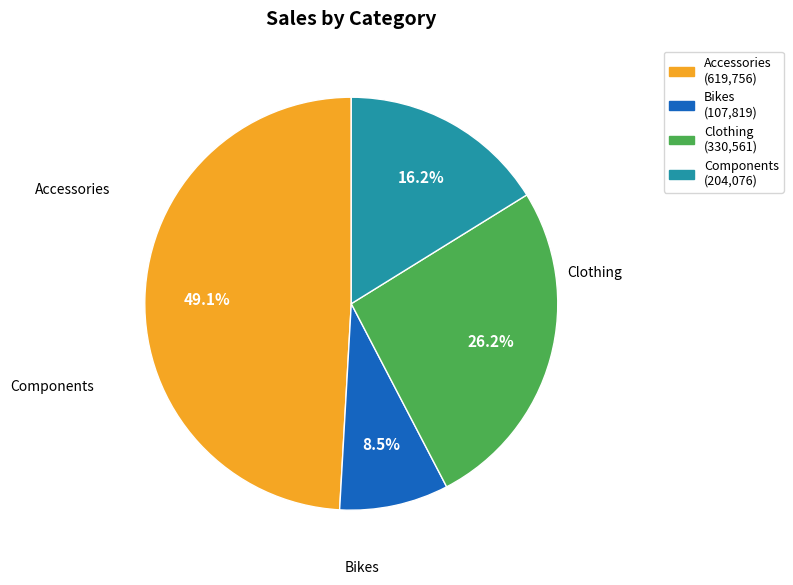

Rank the categories by value from lowest to highest.

Bikes, Components, Clothing, Accessories